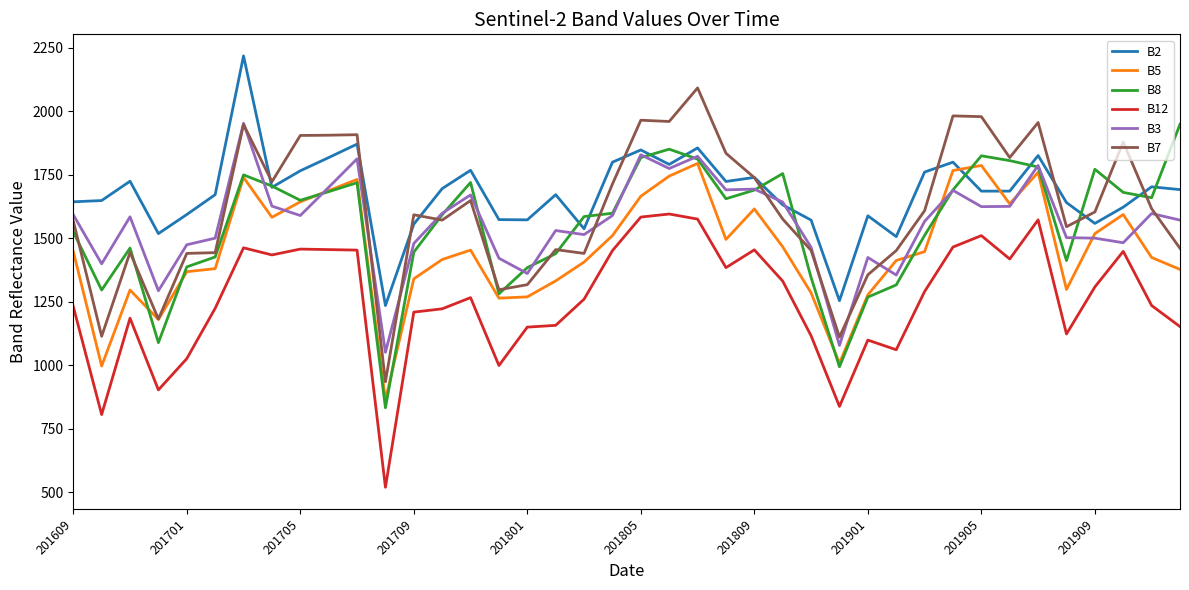

What is the smallest value displayed?

520